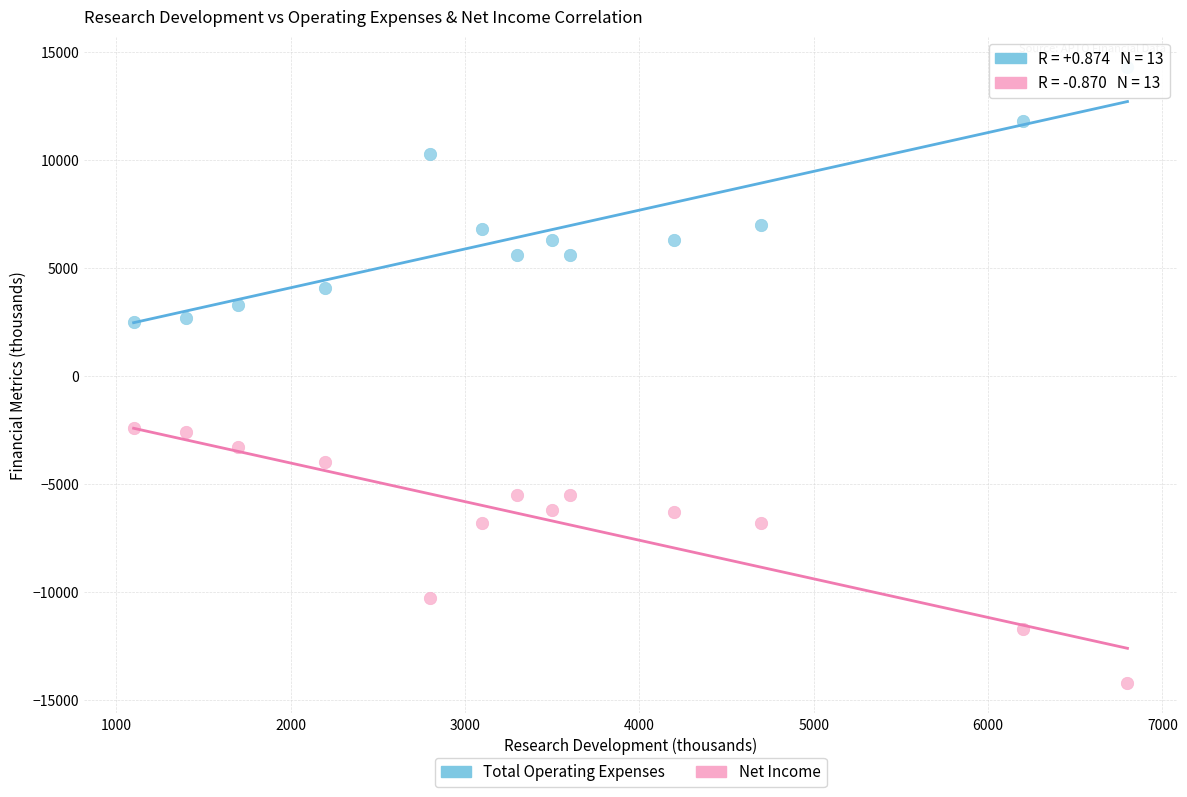

What is the X range (max minus min) for the scatter plot?

5700